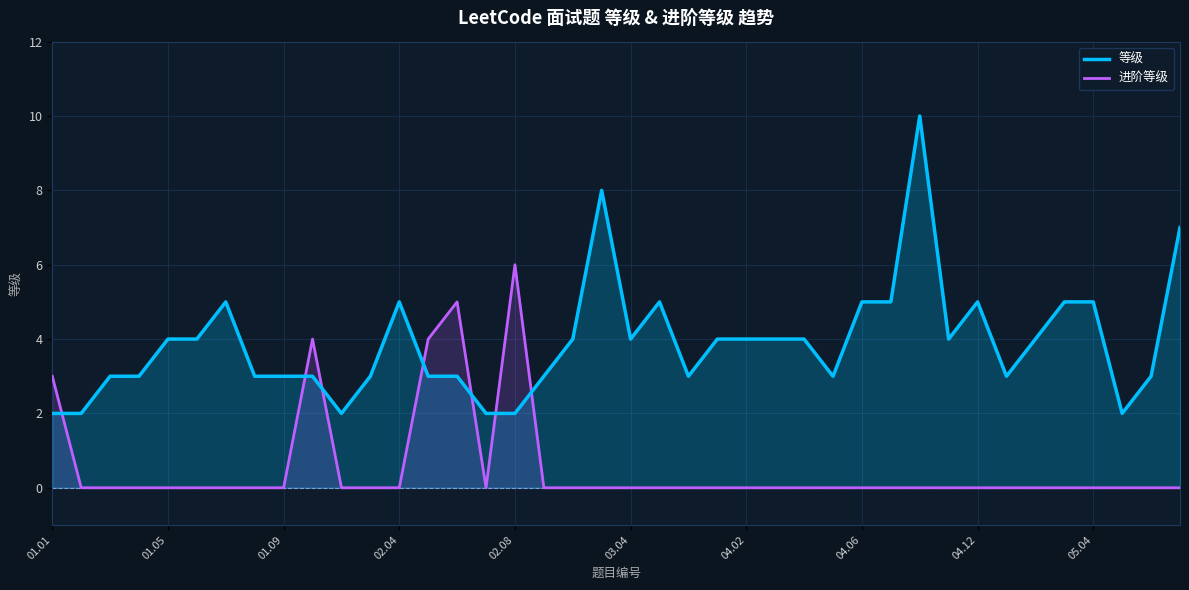

In 等级, how many points are higher than both neighbors (excluding endpoints)?

6